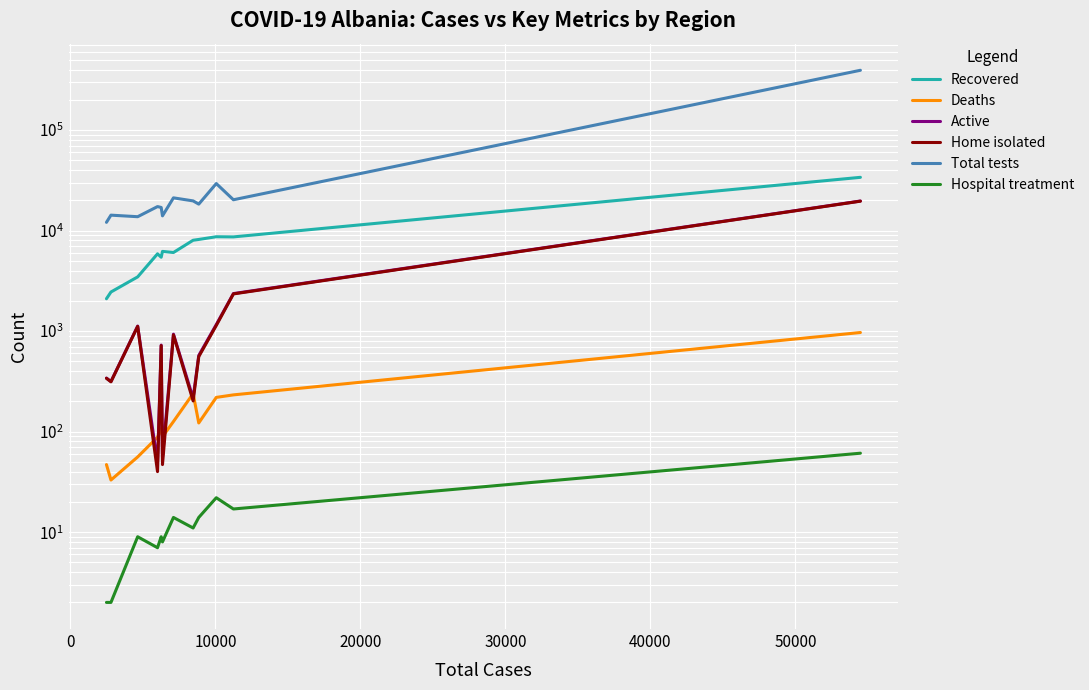

What are all the series names shown in the legend?

Recovered, Deaths, Active, Home isolated, Total tests, Hospital treatment